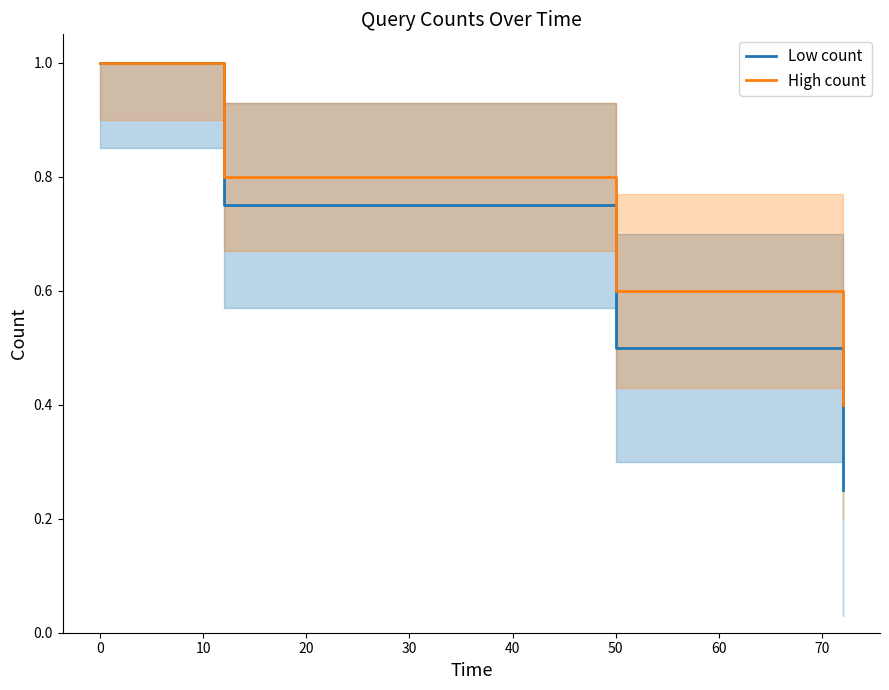

What is the highest value of the Low count series?

1.0